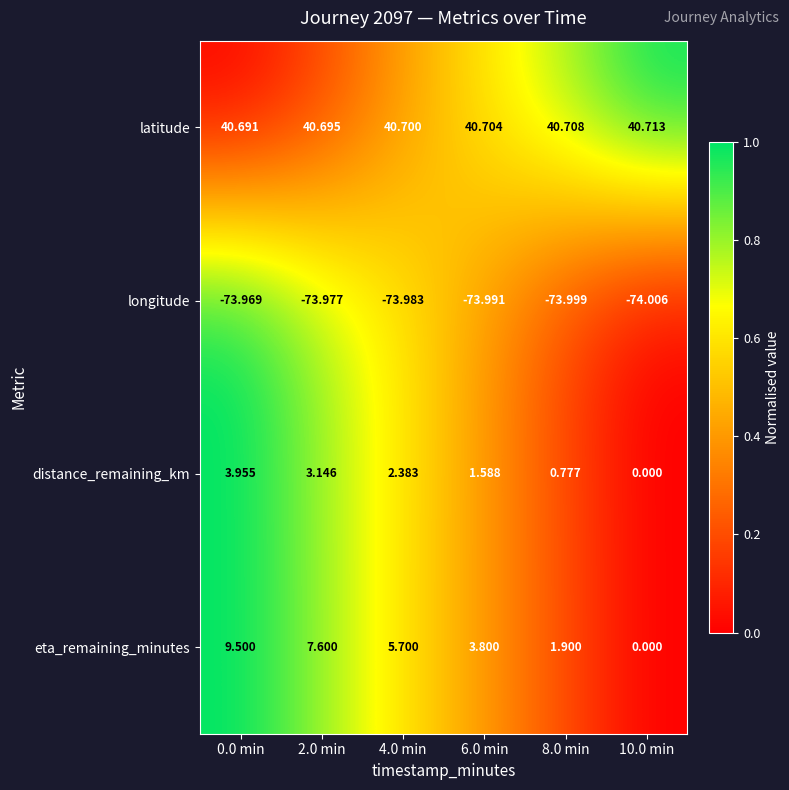

At which category is the sum across all series the highest?

0.0 min